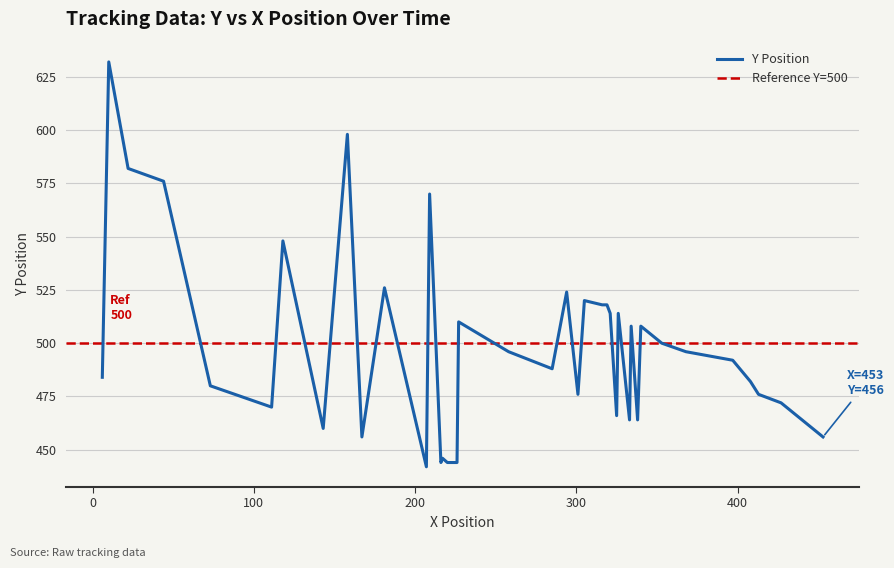

What is the highest value of the Y Position series?

632